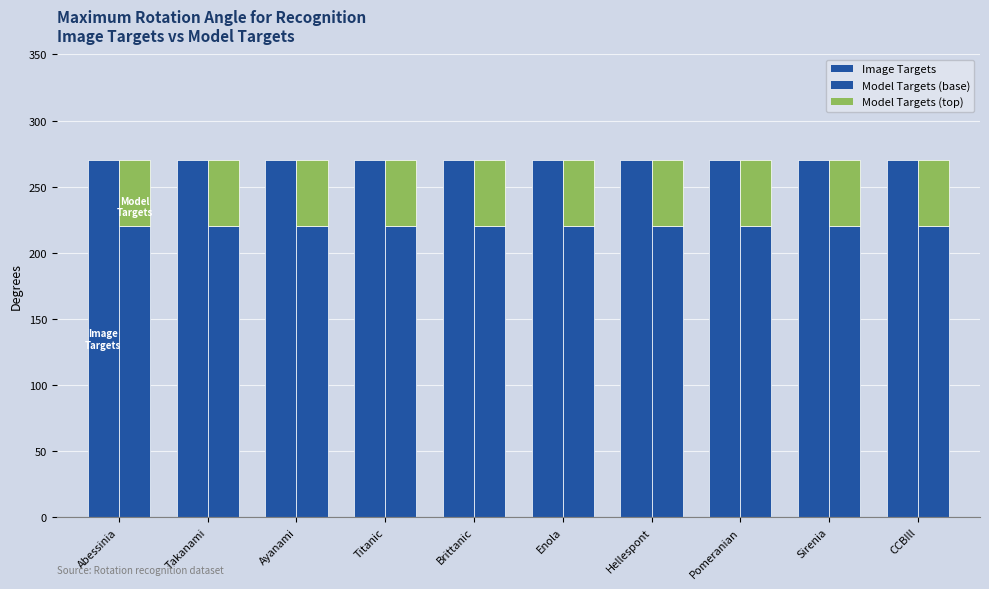

What position from the left is Abessinia?

1